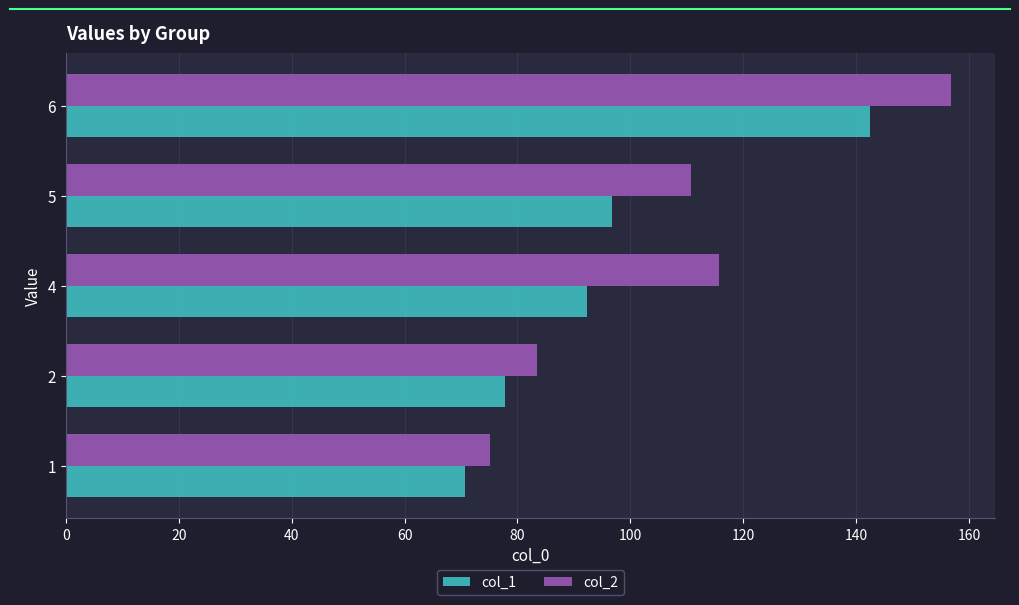

What is the average value of the col_2 series?

108.4